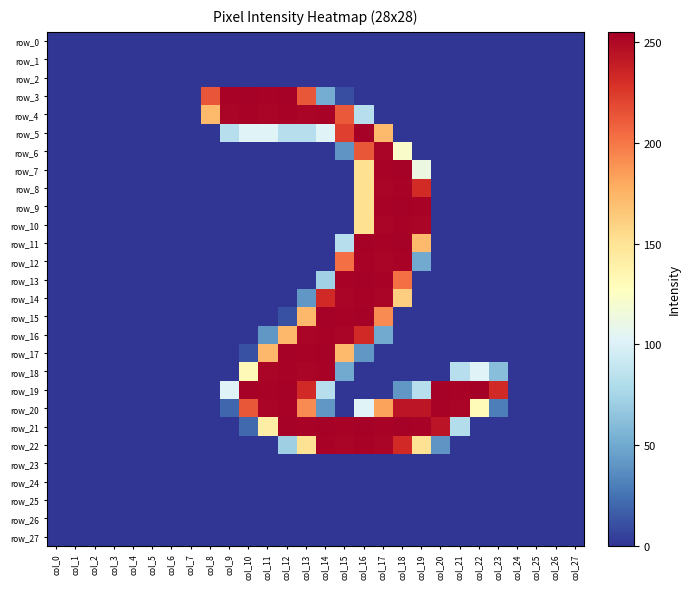

List the series in order of their peak value, highest first.

row_19, row_3, row_5, row_7, row_9, row_11, row_13, row_15, row_17, row_21, row_4, row_8, row_10, row_12, row_14, row_16, row_18, row_20, row_22, row_6, row_0, row_1, row_2, row_23, row_24, row_25, row_26, row_27